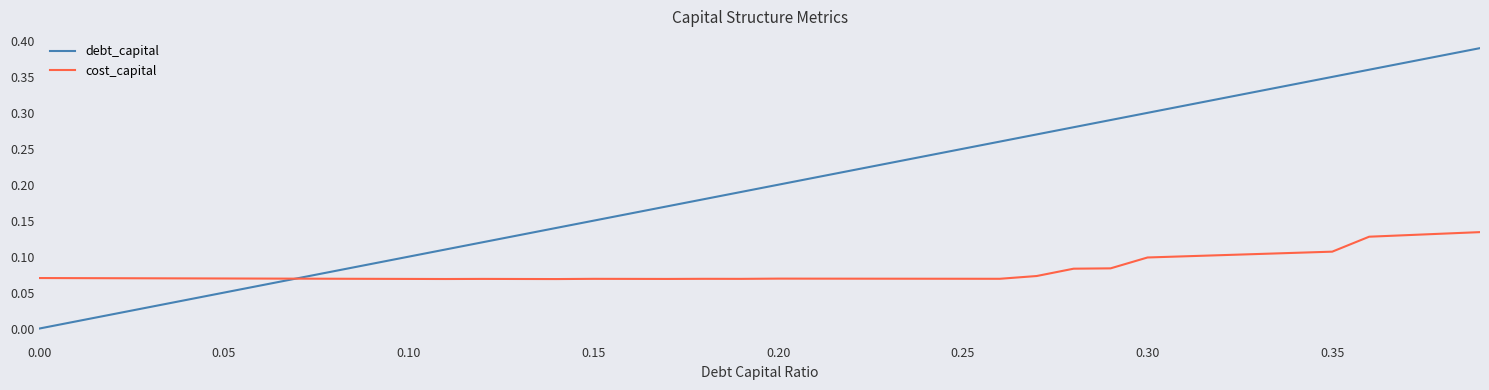

Rank the series by their average value, from lowest to highest.

cost_capital, debt_capital